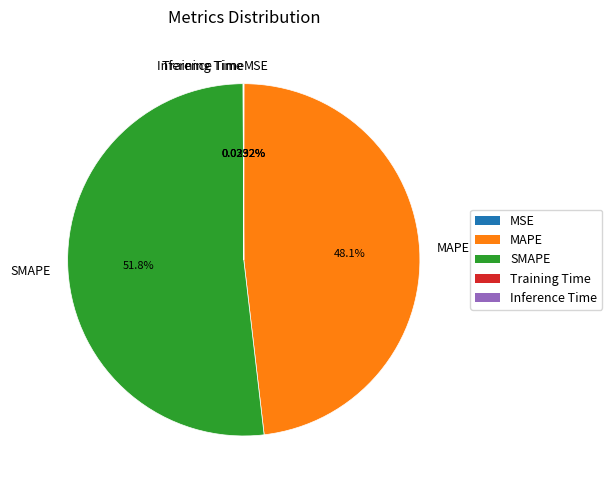

Which slice is the largest?

SMAPE